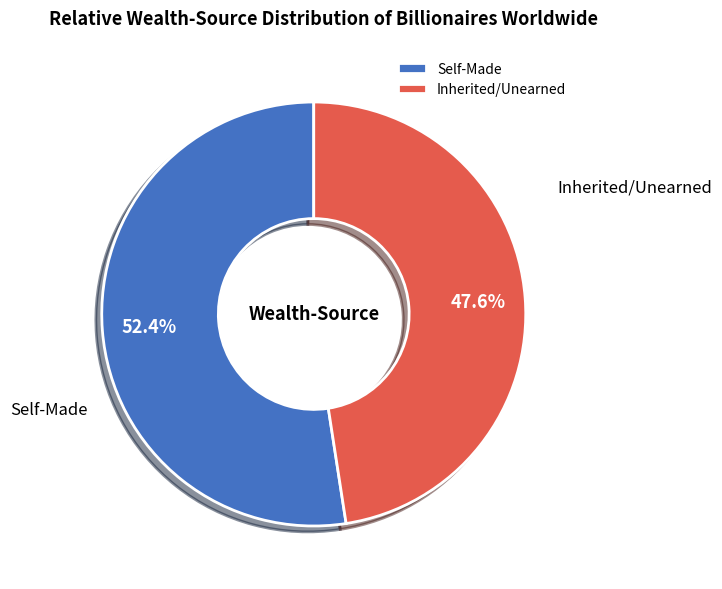

Approximately how many times larger is the value at Self-Made compared to Inherited/Unearned?

1.1